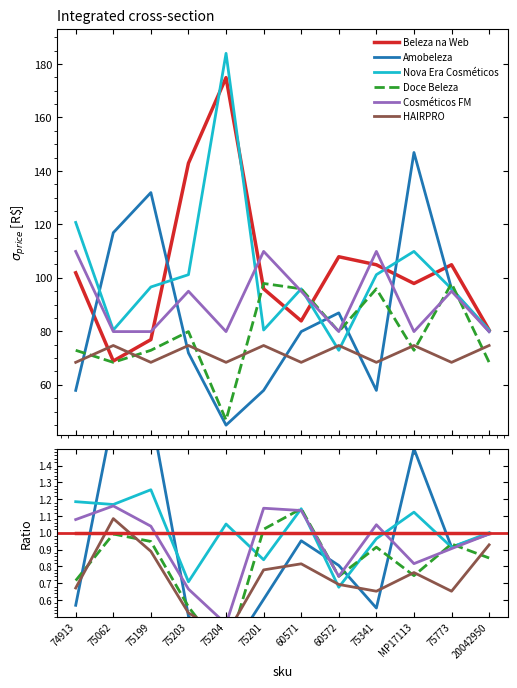

Which series has the largest total across all categories?

Nova Era Cosméticos